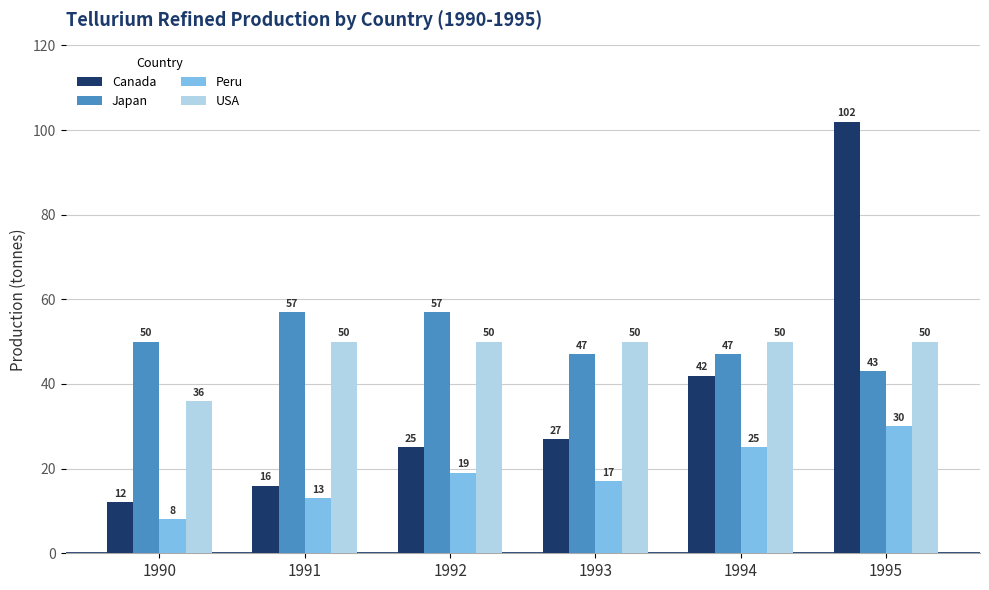

Which series changed the most between 1993 and 1994?

Canada